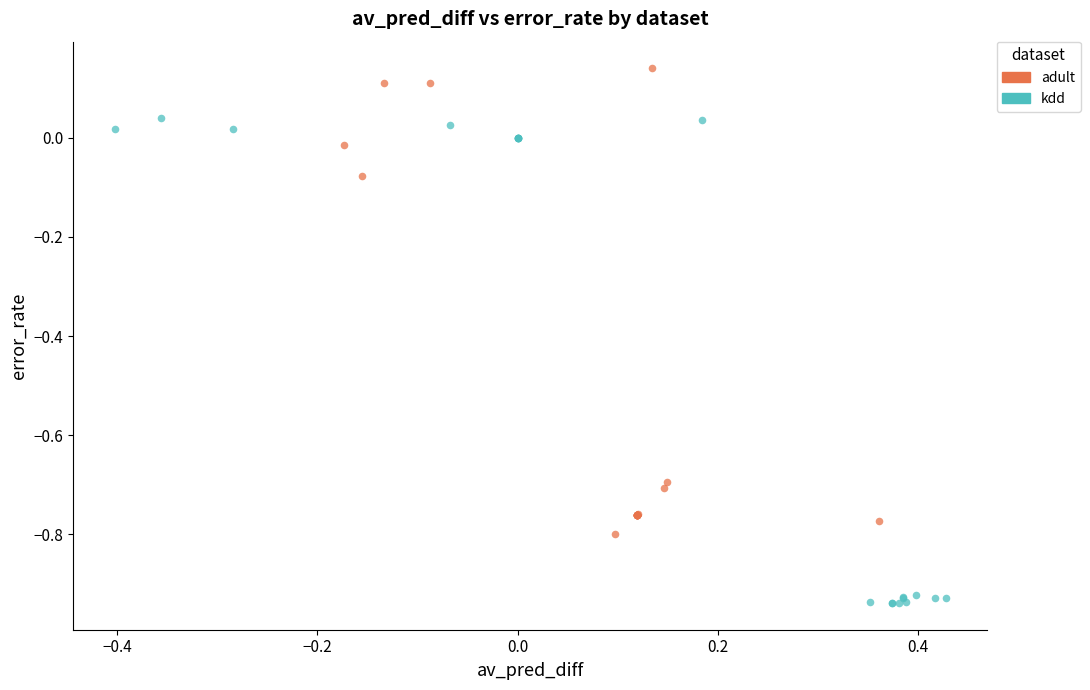

Which series reaches the minimum Y coordinate?

kdd